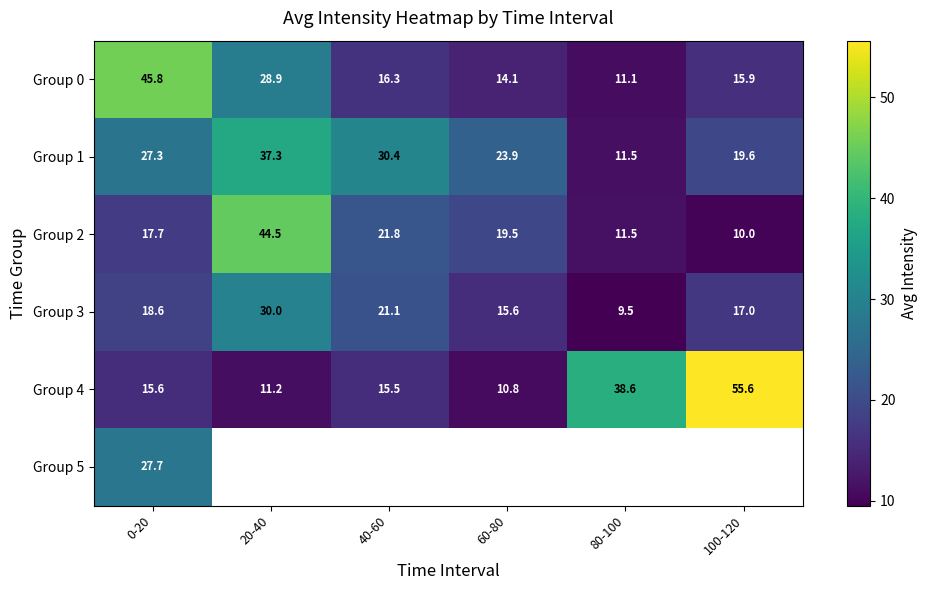

At which label is Group 3 closest to 19?

0-20